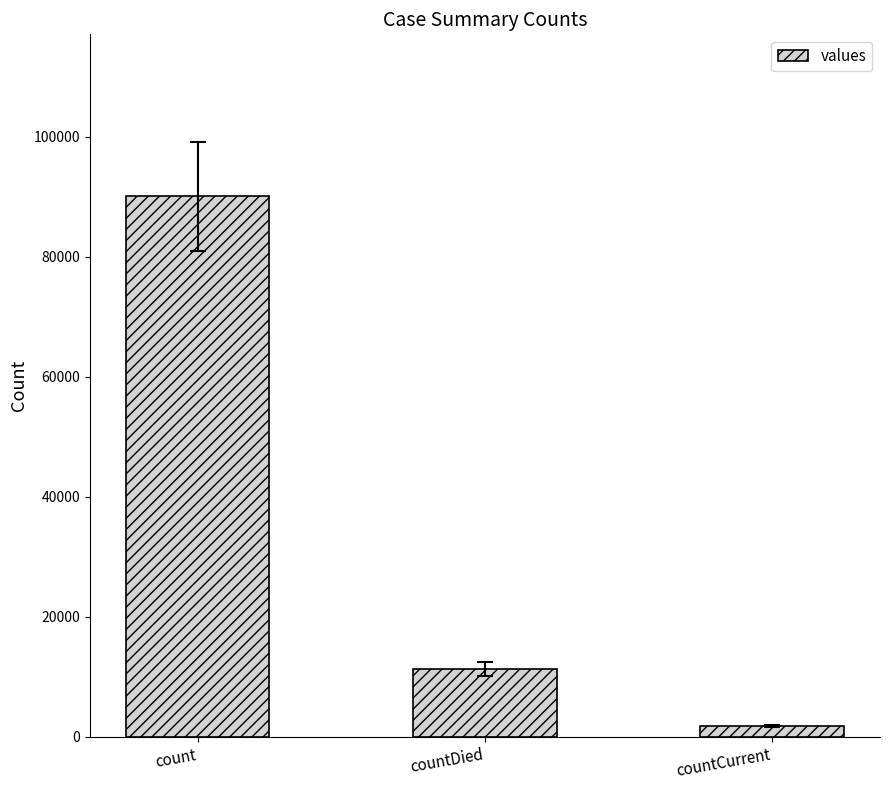

True or false: the data shows 15052 at countDied.

False